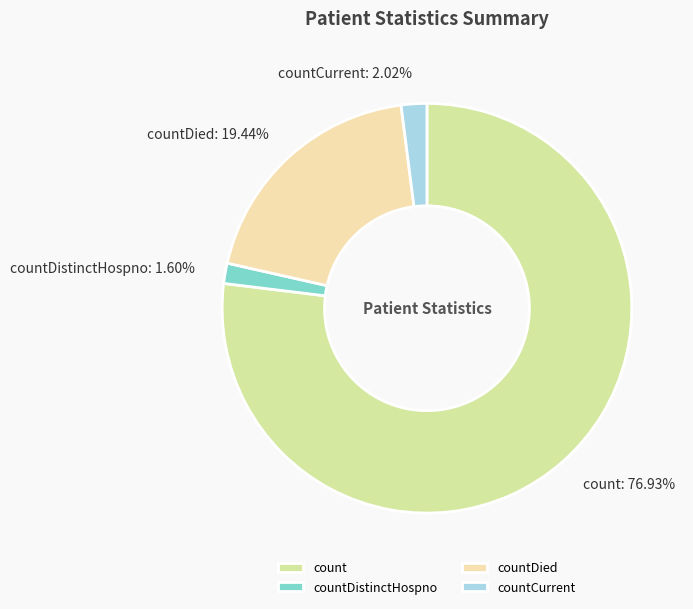

To the nearest percent, what is the combined percentage of countDistinctHospno and countCurrent?

4%